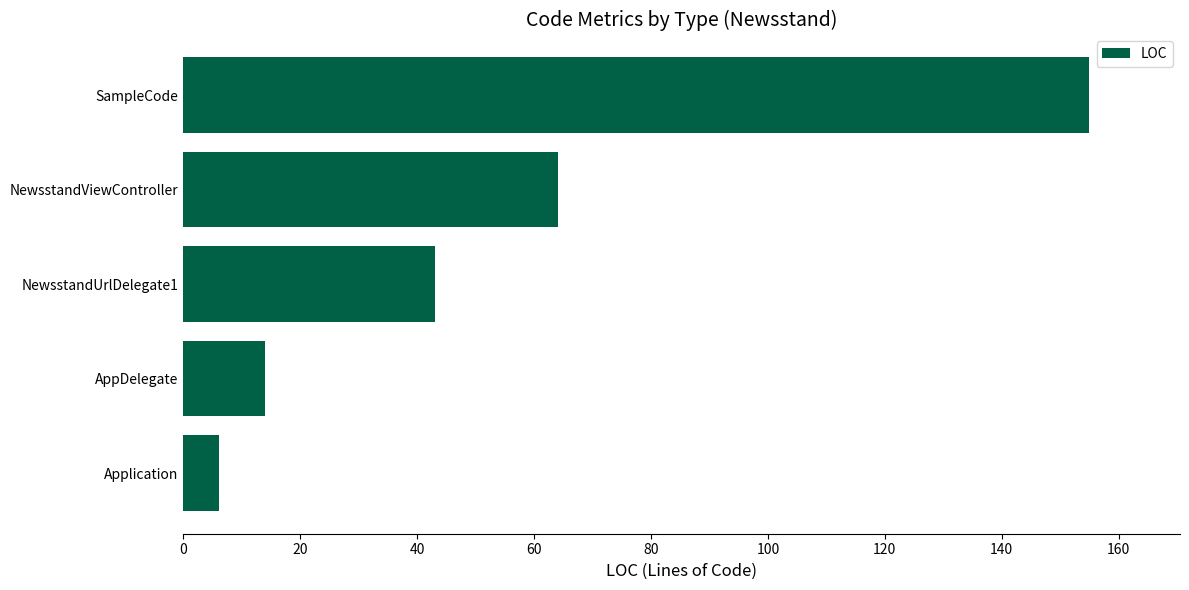

List the labels in order of value, smallest first.

Application, AppDelegate, NewsstandUrlDelegate1, NewsstandViewController, SampleCode